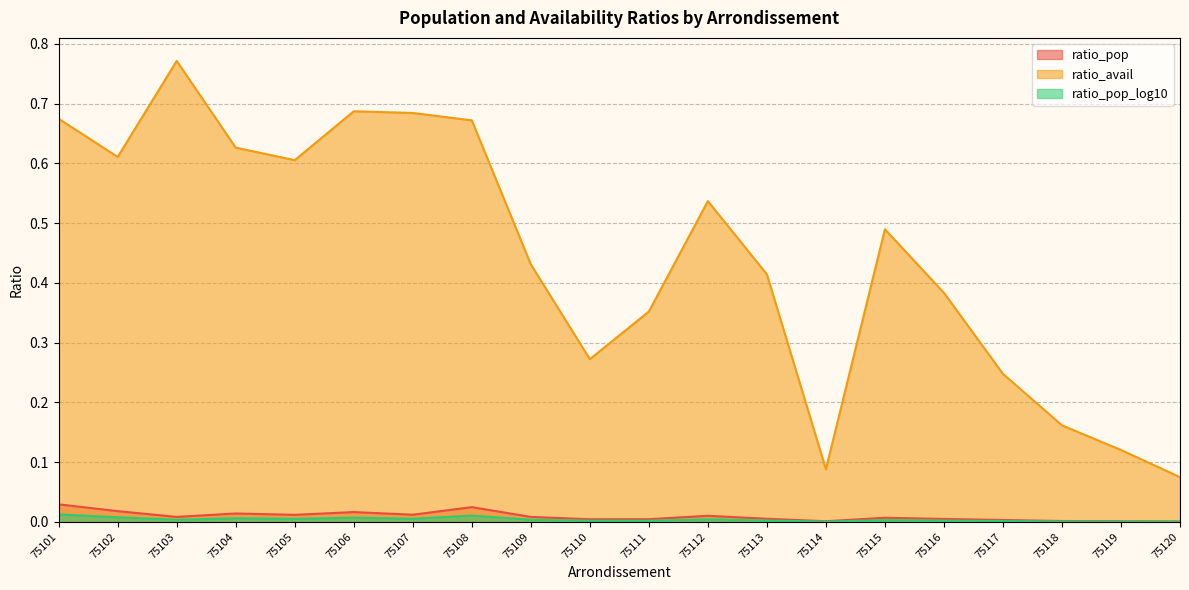

Does the chart display data point markers on the line(s)?

No